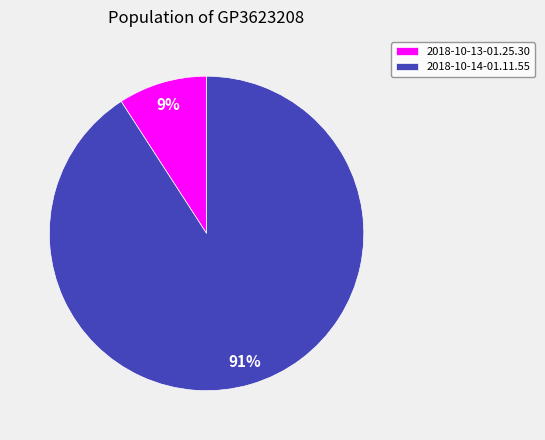

Is the sum of 2018-10-13-01.25.30 and 2018-10-14-01.11.55 greater than half?

Yes